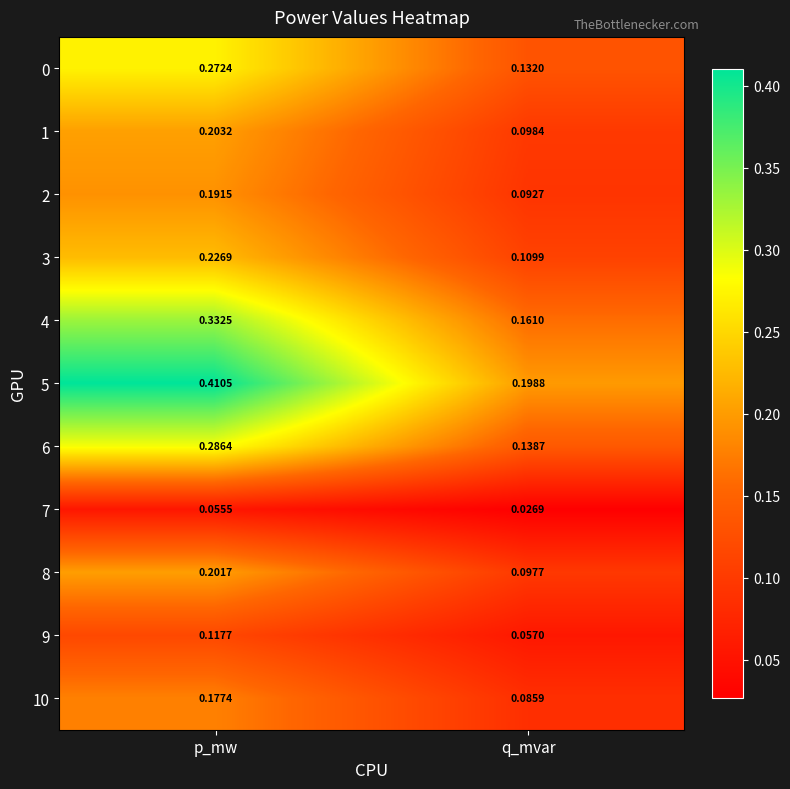

At which category is the sum across all series the highest?

p_mw